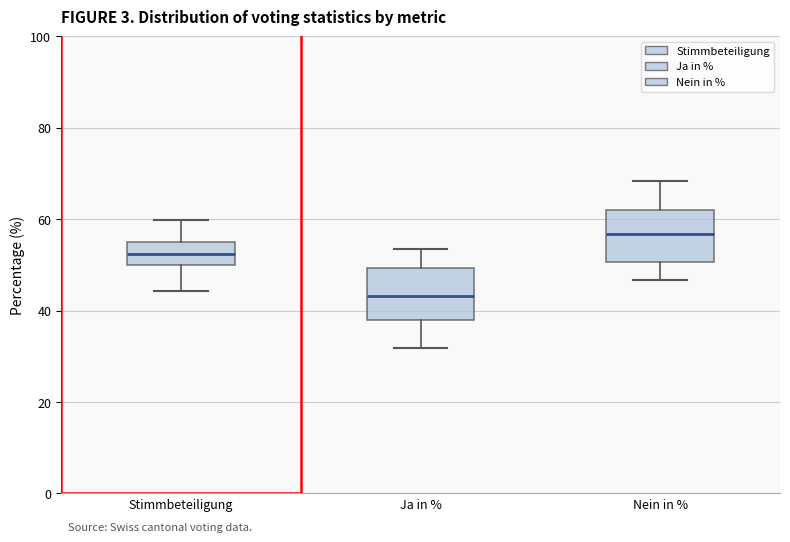

Reading left to right, transcribe this box plot: for each box, give where its median line is, the range the box spans, and where its two whiskers end, as read against the y-axis. The values are not printed on the chart, so give them approximately, as read against the axis.

Stimmbeteiligung: median 52, box 50 to 56, whiskers 44 to 60
Ja in %: median 44, box 38 to 50, whiskers 32 to 54
Nein in %: median 56, box 50 to 62, whiskers 46 to 68